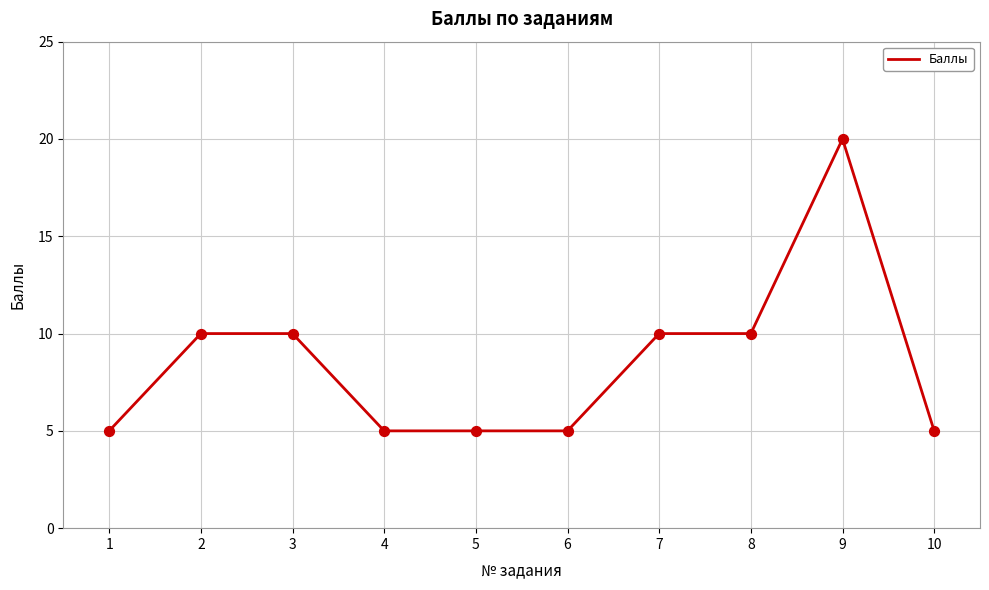

Approximately how many times larger is the value at 1 compared to 4?

1.0